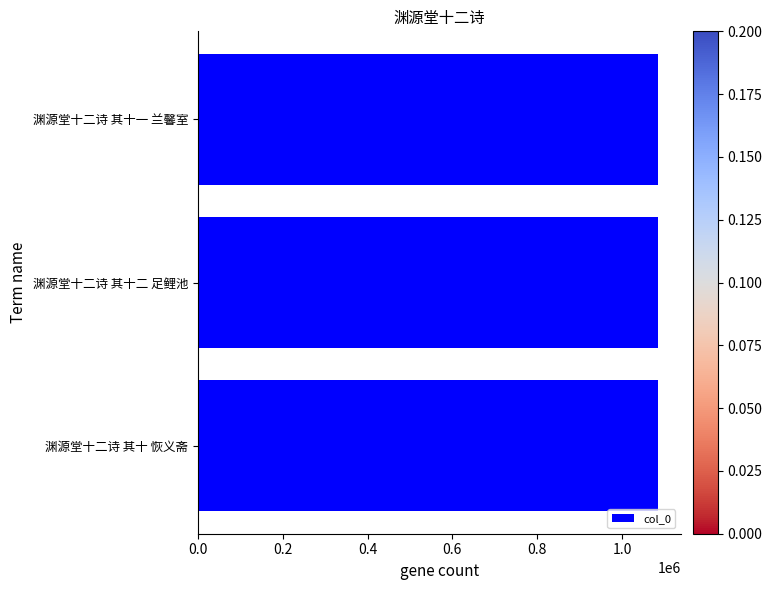

What is the average value?

1084584